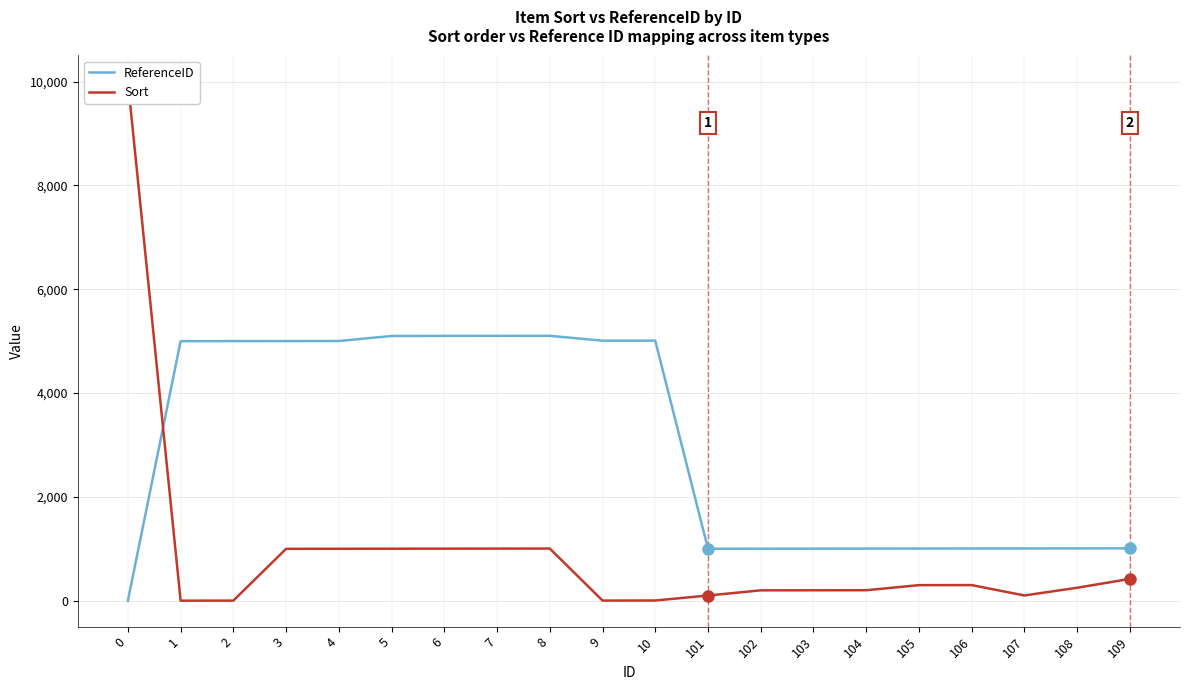

Reading left to right, transcribe all the data shown in this chart.

ReferenceID: 0	5000	5001	5002	5003	5100	5101	5102	5103	5009	5010	1001	1002	1003	1004	1005	1006	1007	1008	1009
Sort: 10003	1	2	1000	1001	1002	1003	1004	1005	3	4	100	200	201	202	300	301	101	250	420